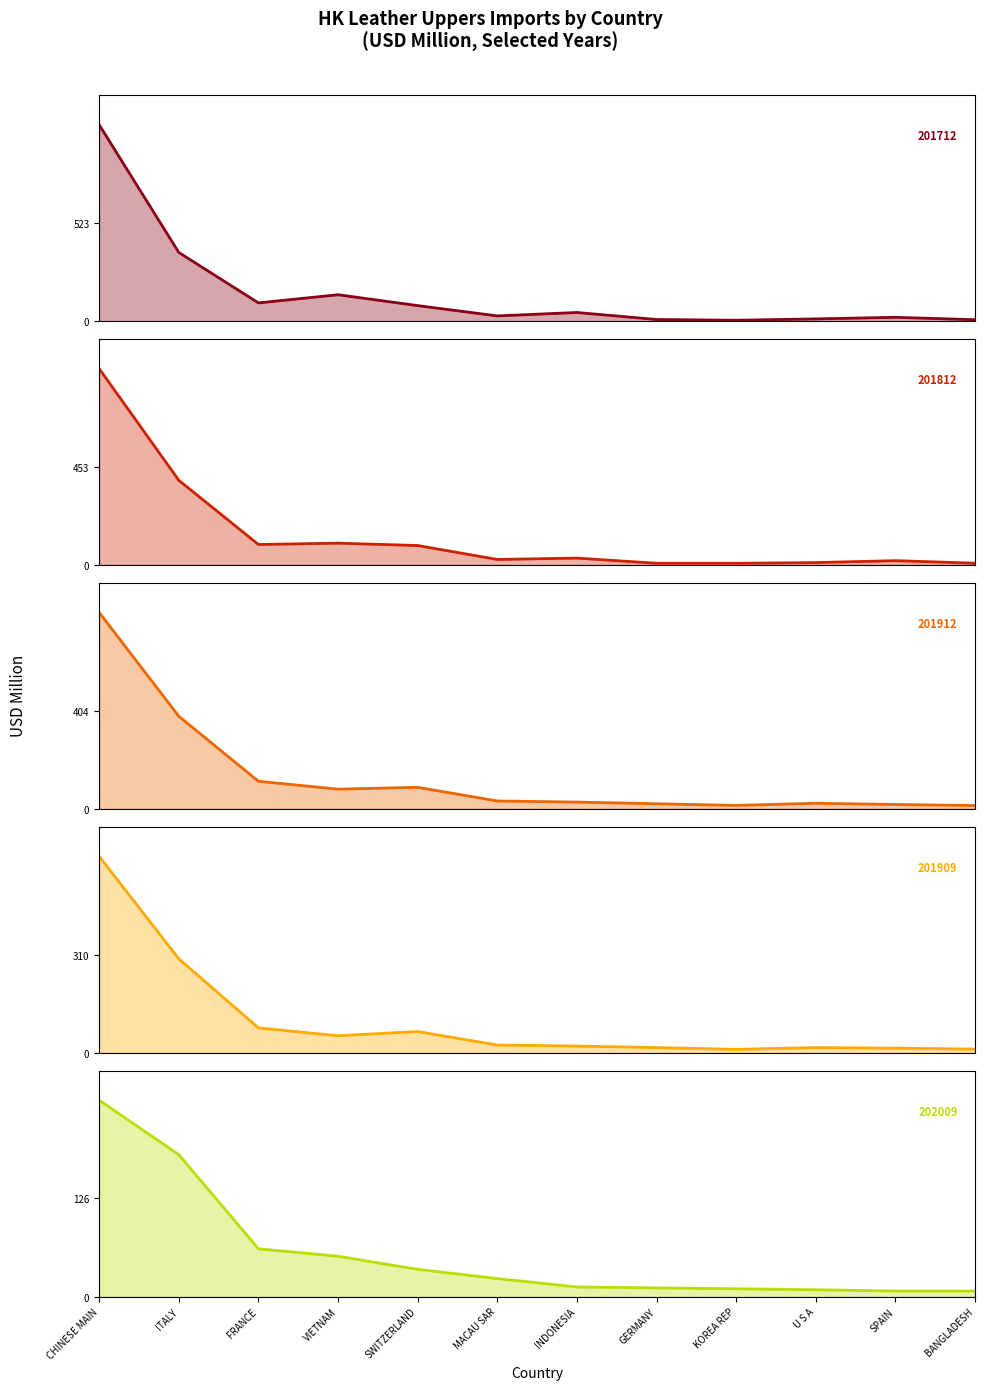

At which category does 201712 reach its first local valley?

FRANCE